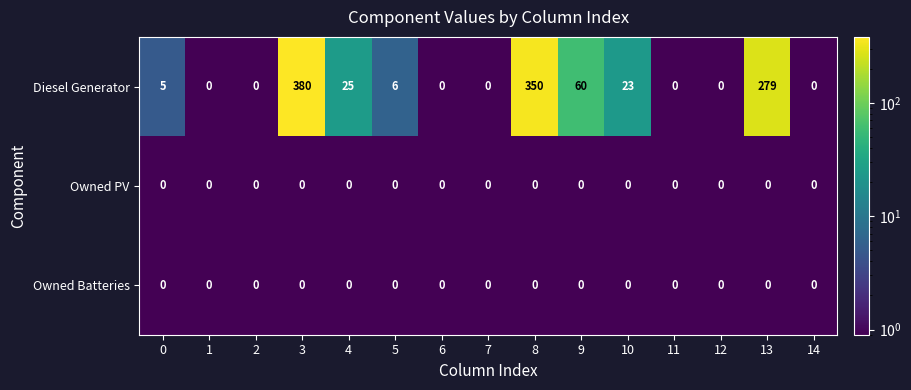

At which category is the sum across all series the highest?

3